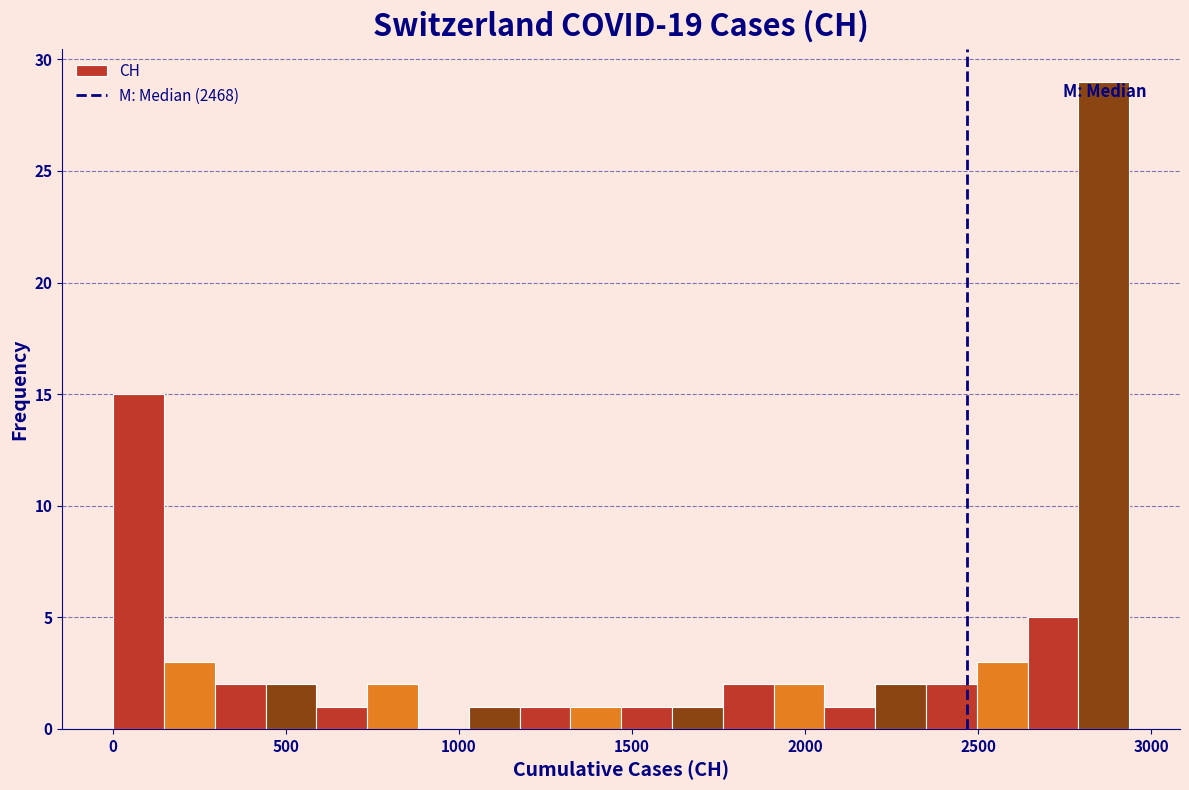

Read against the x-axis, roughly where is the centre of the tallest bar?

2850